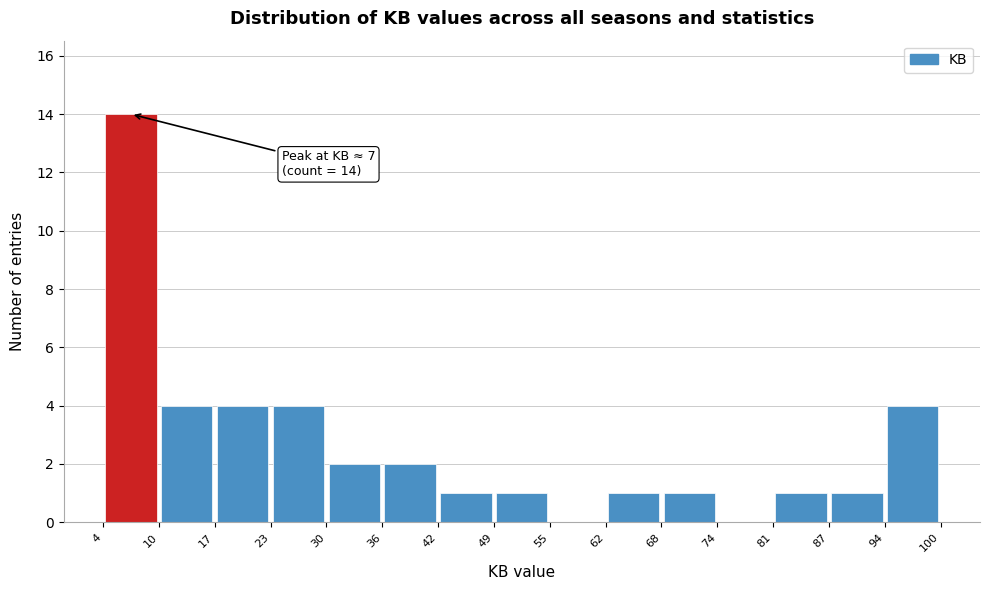

Which range on the x-axis has the tallest bar?

4 to 10